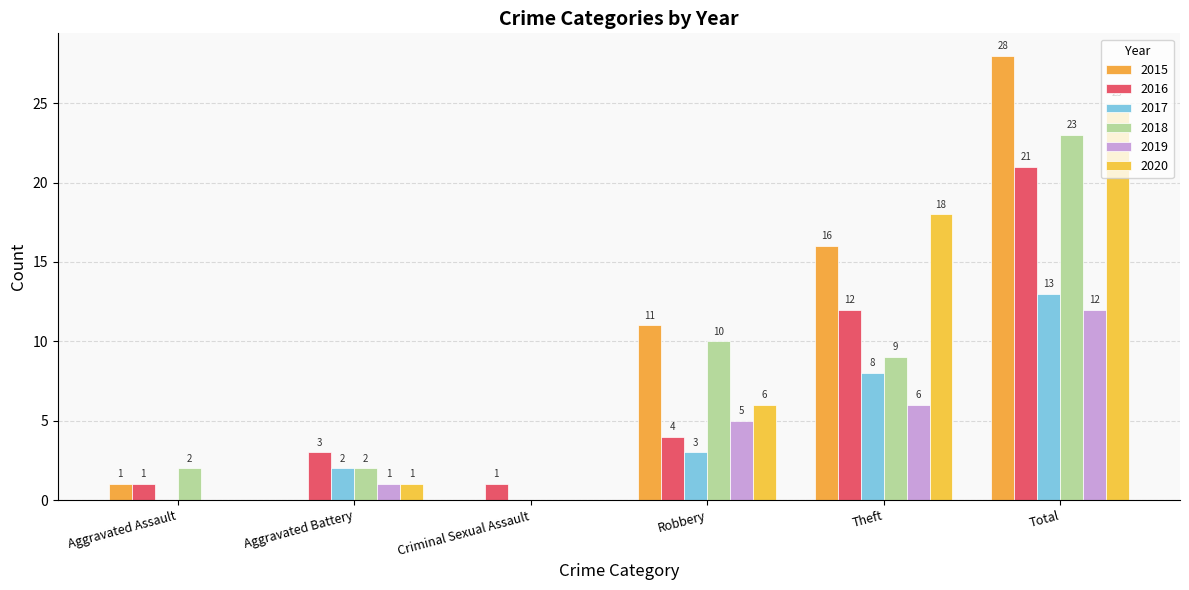

Count the number of categories in the chart.

6